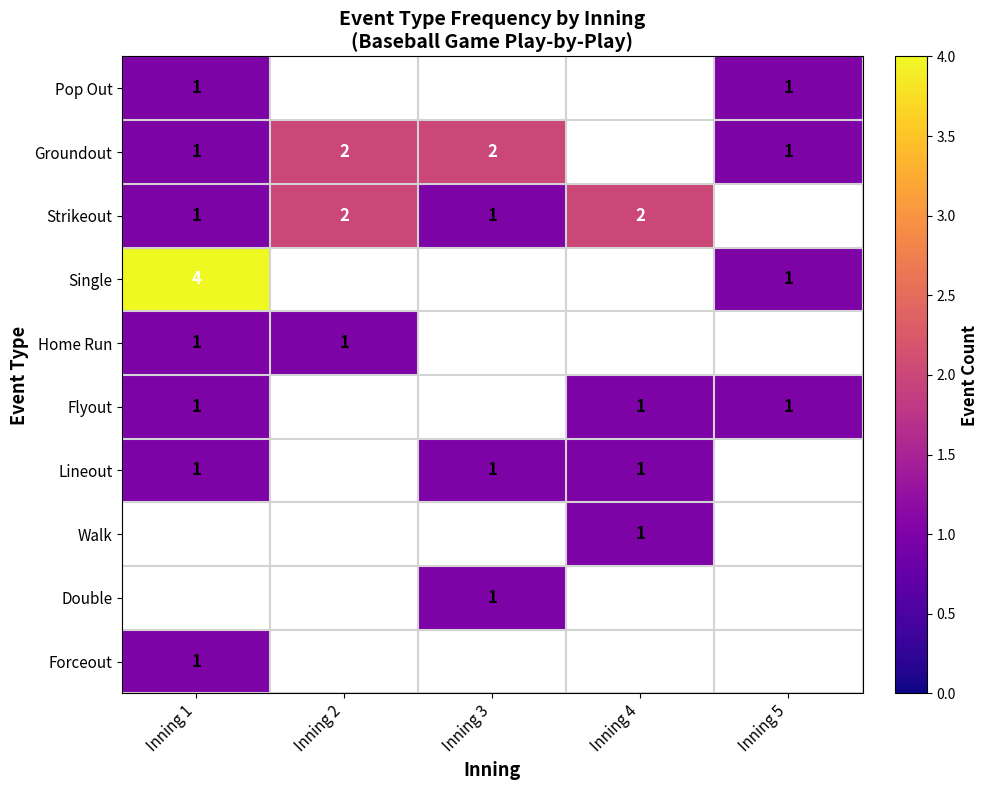

The Single series shows 4 at Inning 1. True or false?

True